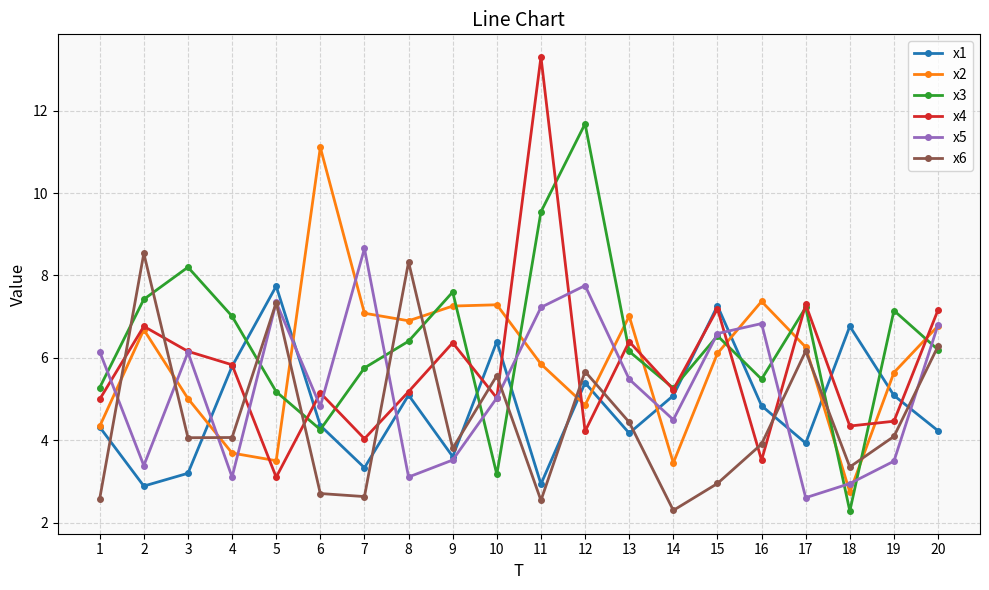

What is the highest value of the x6 series?

8.5